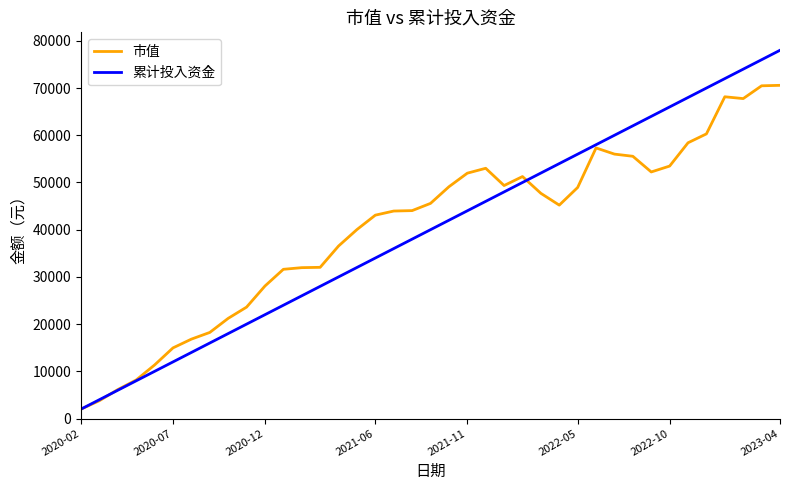

Which series ends up on top after the final intersection of 累计投入资金 and 市值?

累计投入资金